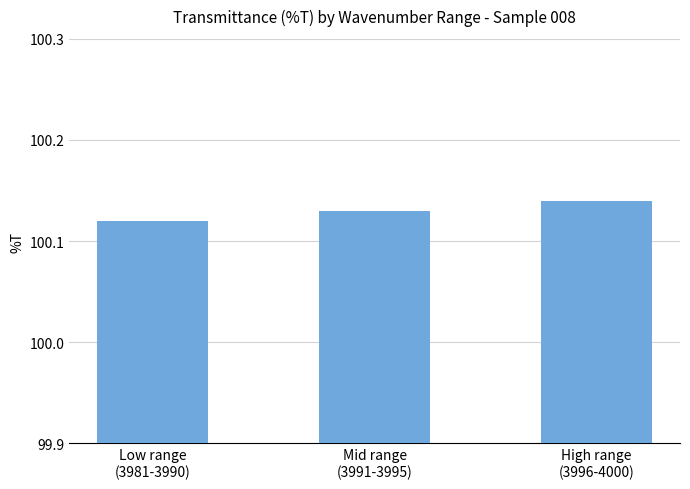

List the labels in order of value, largest first.

High range
(3996-4000), Mid range
(3991-3995), Low range
(3981-3990)